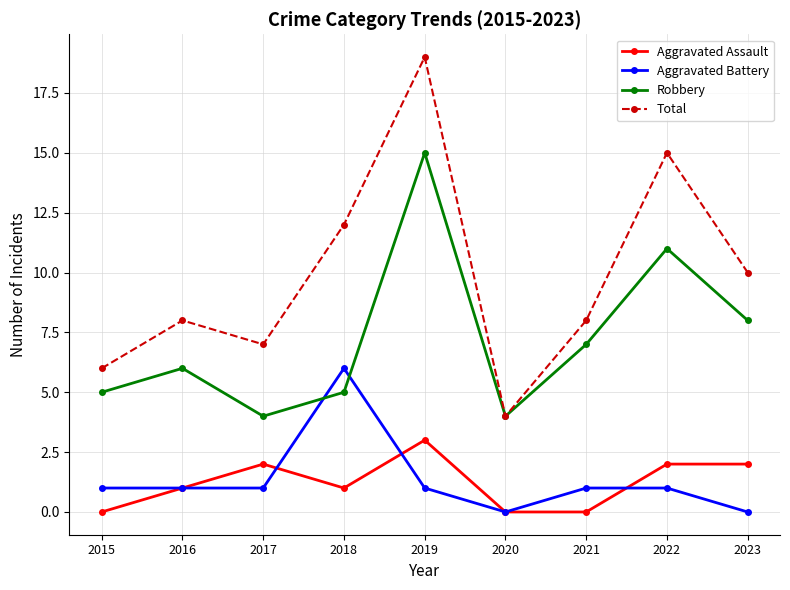

Read the Robbery value at 2019.

15